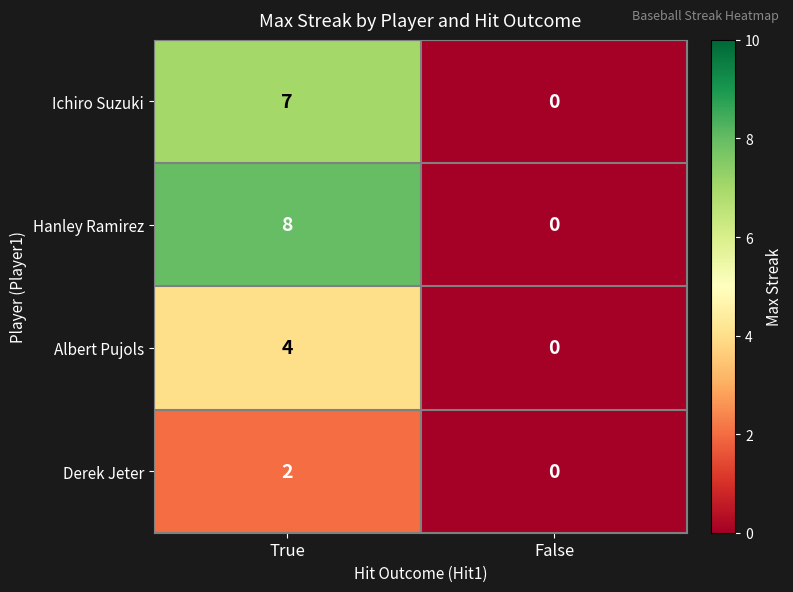

Rank the series by their maximum value, from highest to lowest.

Hanley Ramirez, Ichiro Suzuki, Albert Pujols, Derek Jeter